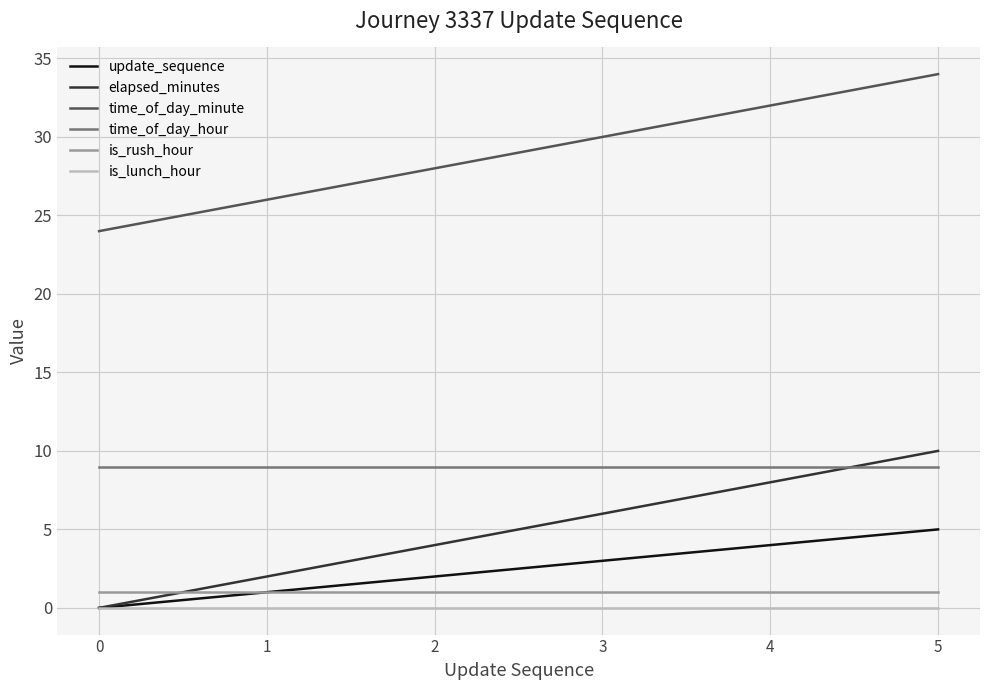

At how many categories does at least one series exceed 11?

6